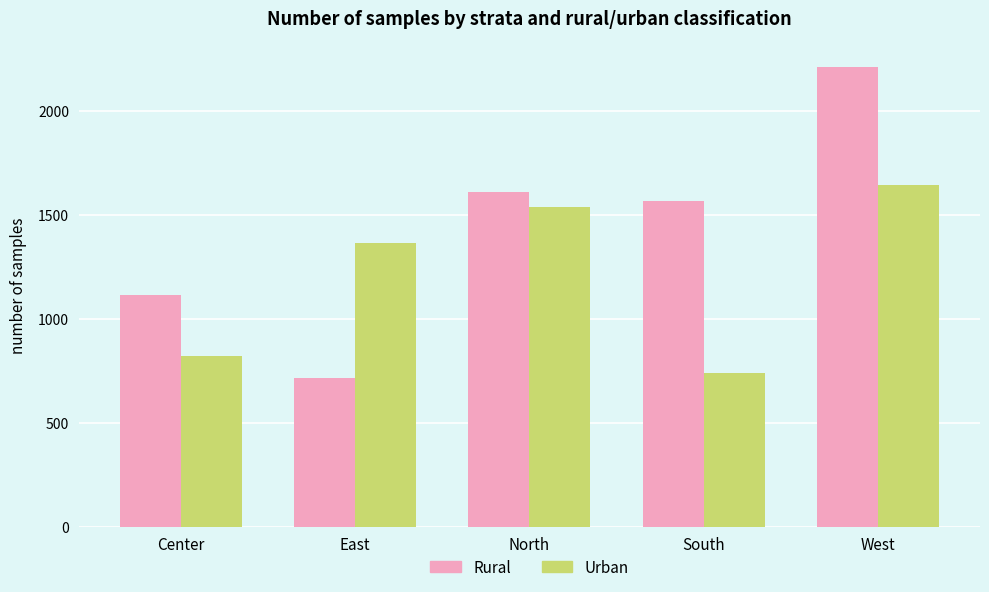

Reading left to right, transcribe all the data shown in this chart.

Rural: 1116	717	1610	1566	2211
Urban: 821	1363	1535	739	1644